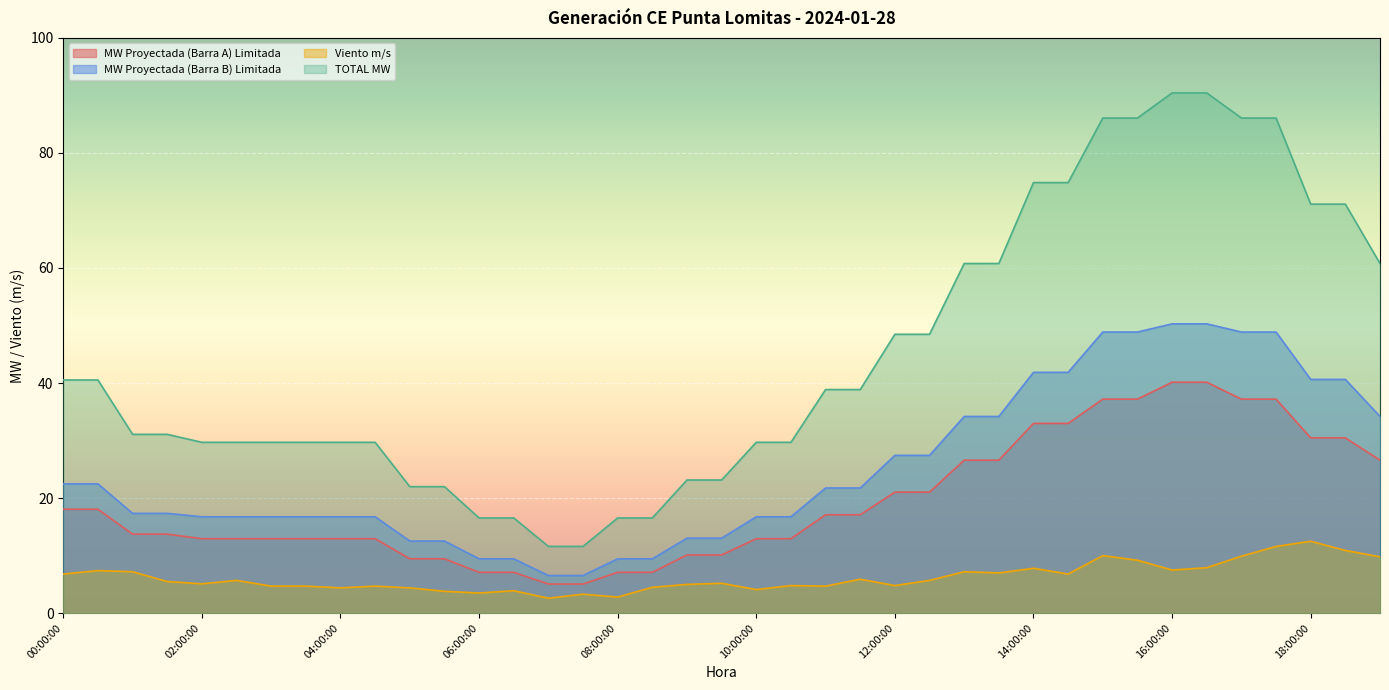

True or false: MW Proyectada (Barra A) Limitada and TOTAL MW intersect in this chart.

False